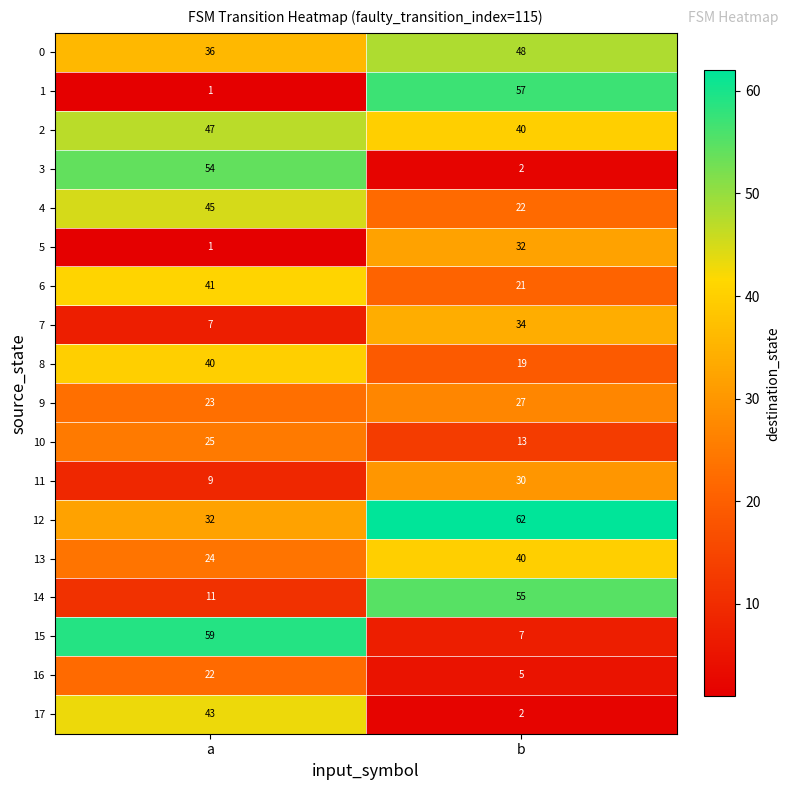

Which category has the highest value across all series?

b